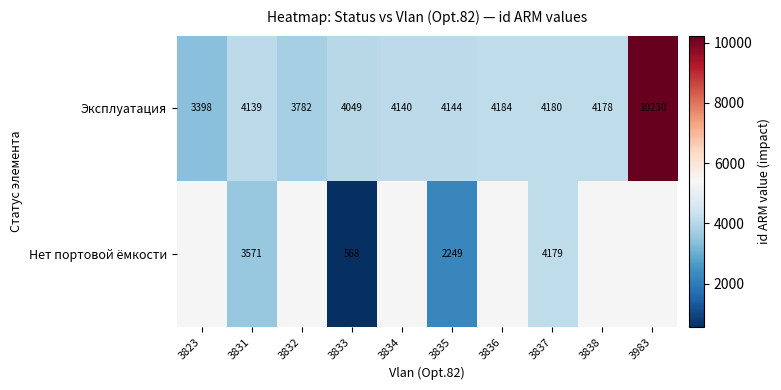

Where is Эксплуатация nearest to the value 6814?

3836